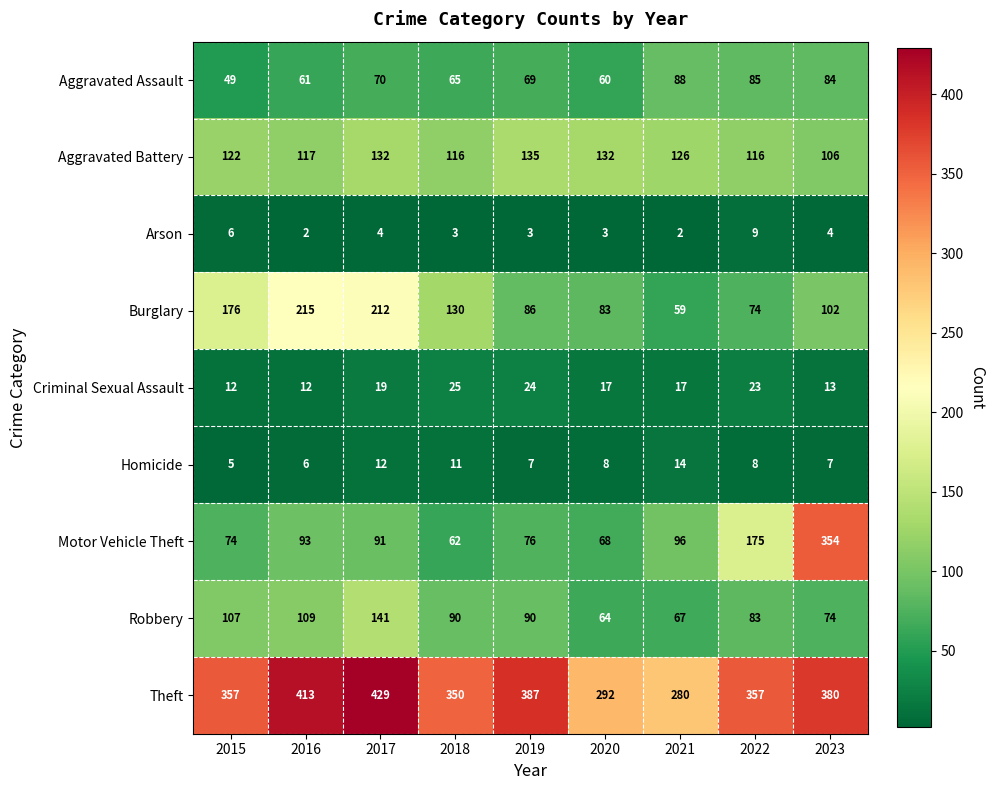

What is the difference between the maximum and minimum values in the Arson series?

7